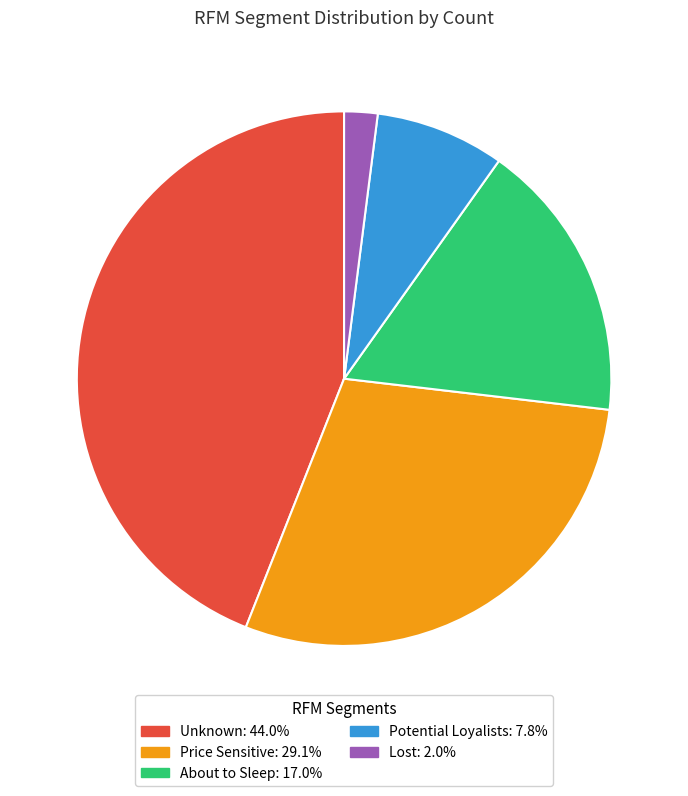

Is it true that Unknown is 44% of the pie?

True